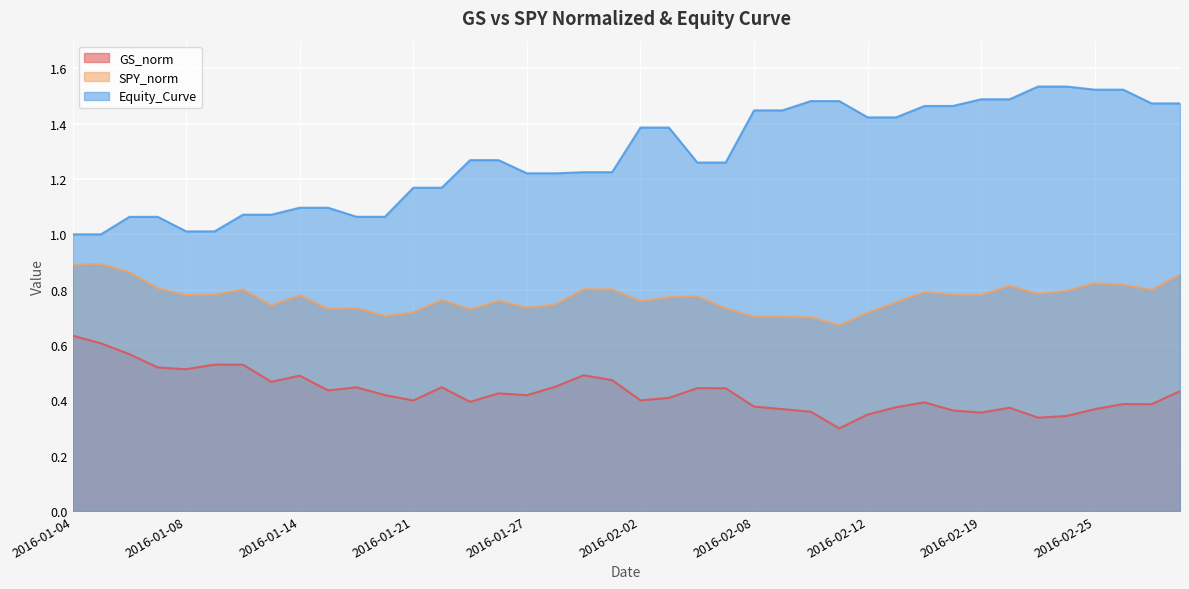

How many distinct data groups are displayed?

3